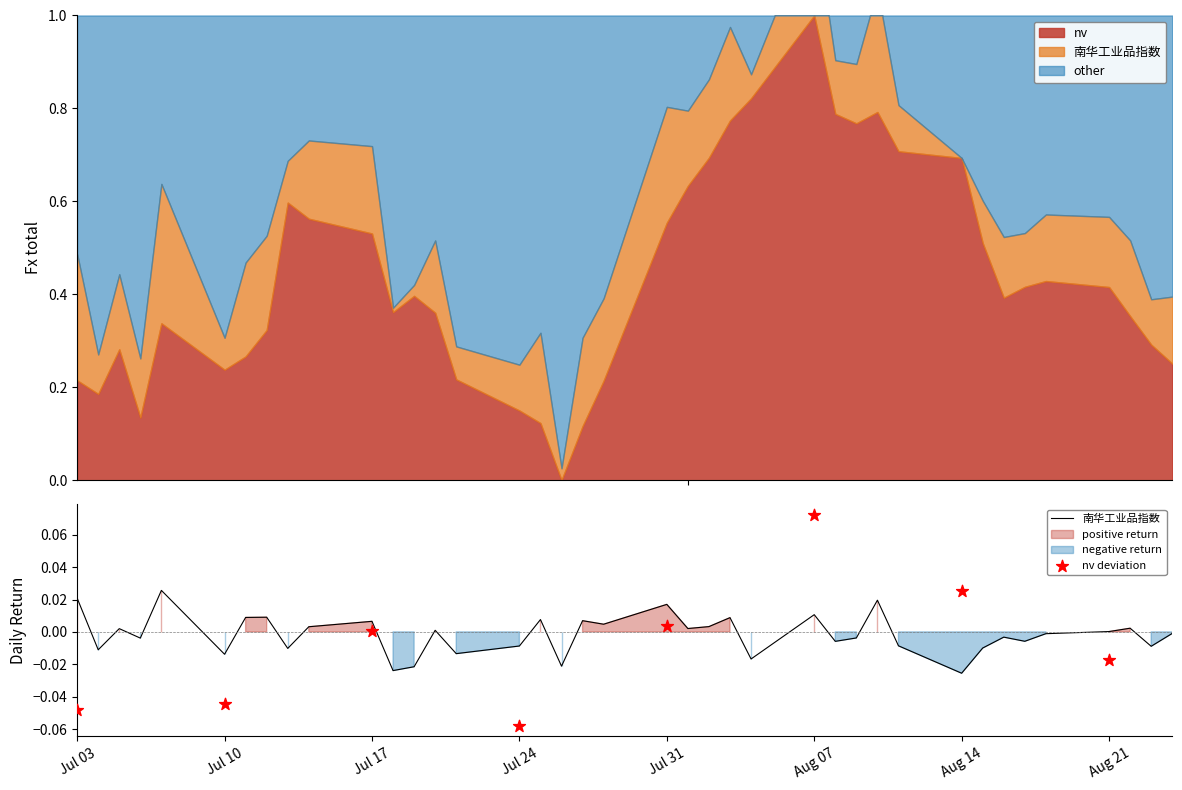

Which has a higher value, Jul 31 or 20?

Jul 31